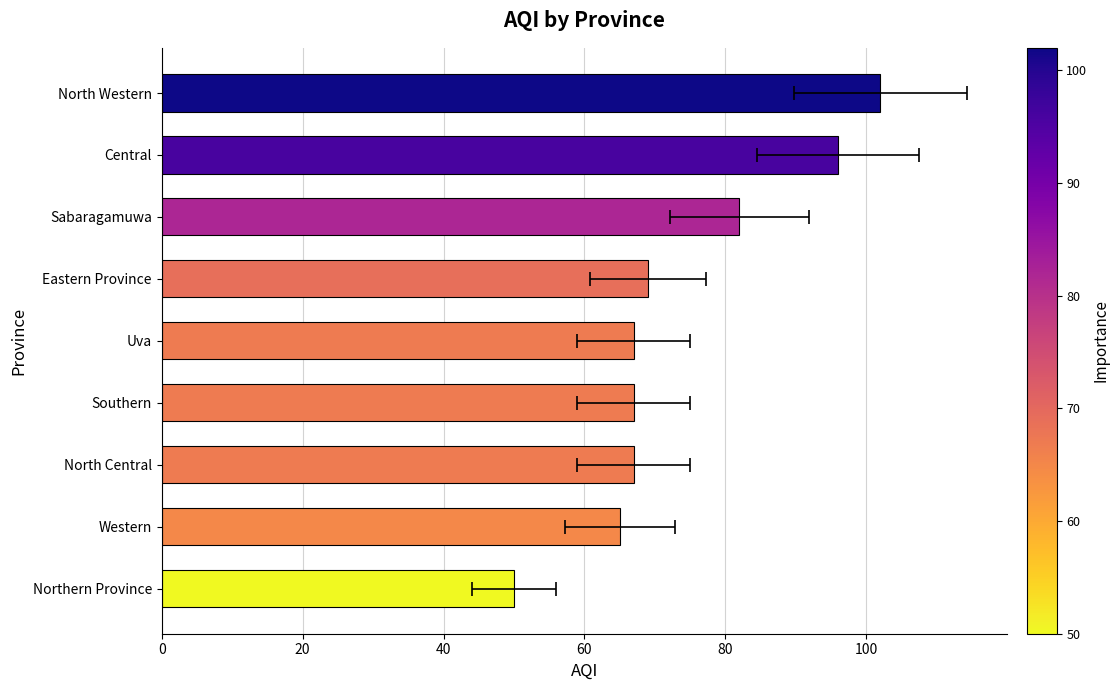

Does the chart contain any negative values?

No